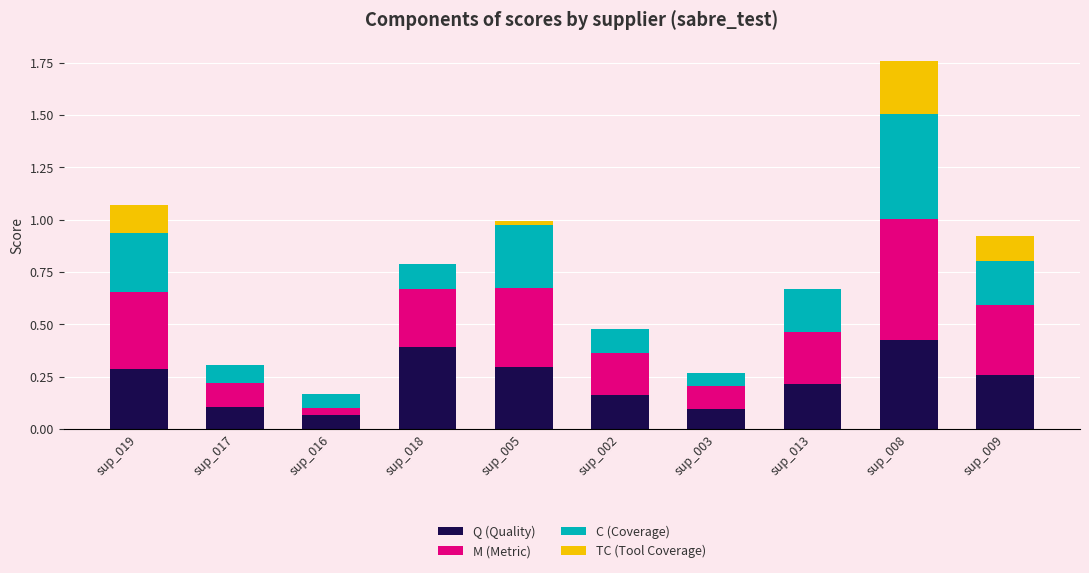

At which category is the sum across all series the highest?

sup_008